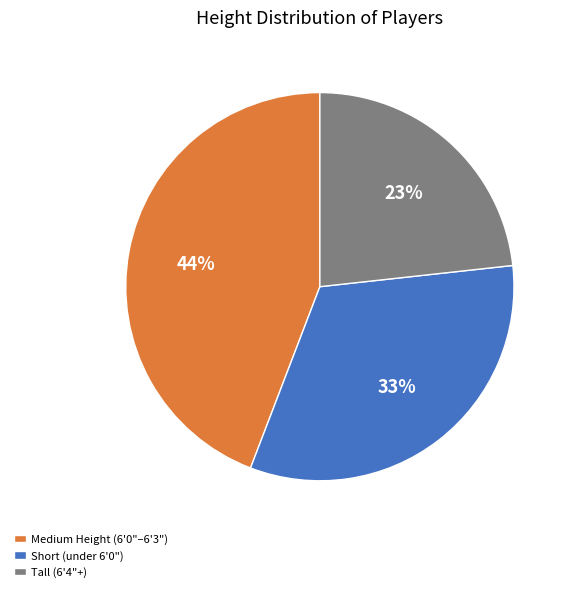

How many slices are in this pie chart?

3